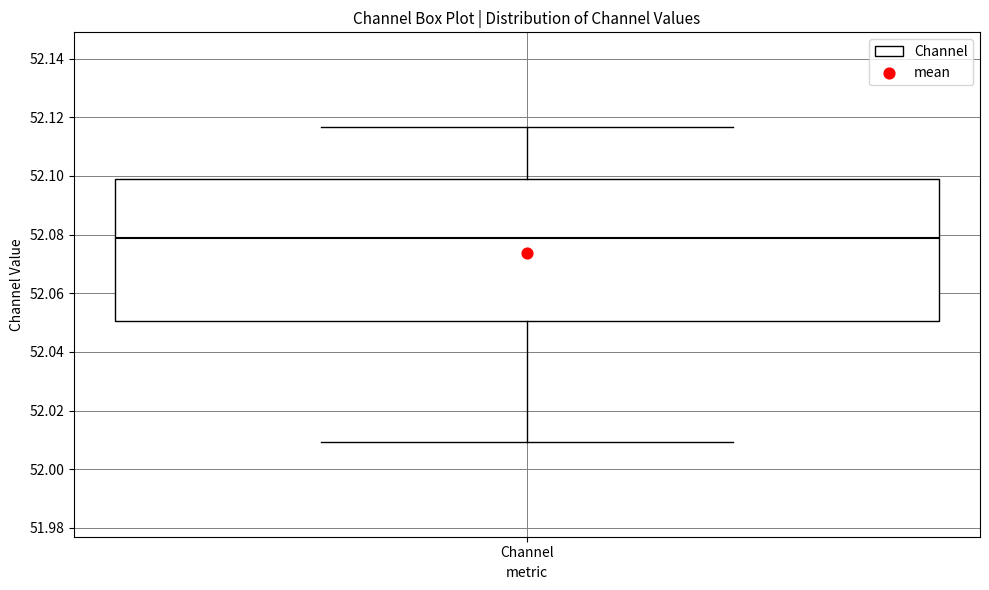

Transcribe this box plot: give where the median line is, the range the box spans, and where the two whiskers end, as read against the y-axis. The values are not printed on the chart, so give them approximately, as read against the axis.

median 52.078, box 52.050 to 52.098, whiskers 52.010 to 52.116